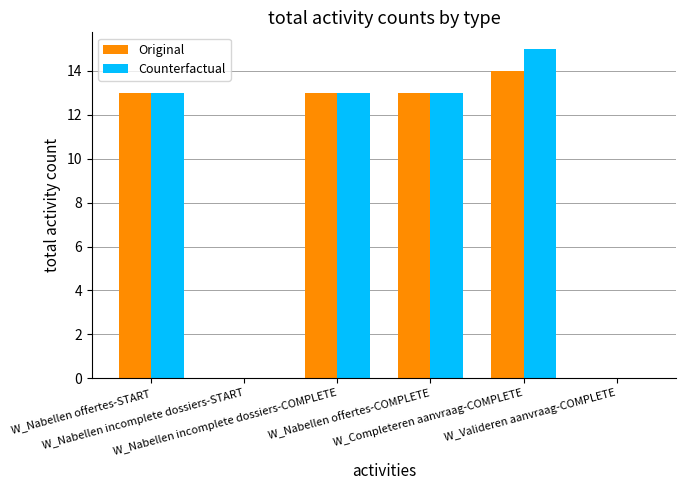

How many data points does each series have?

6